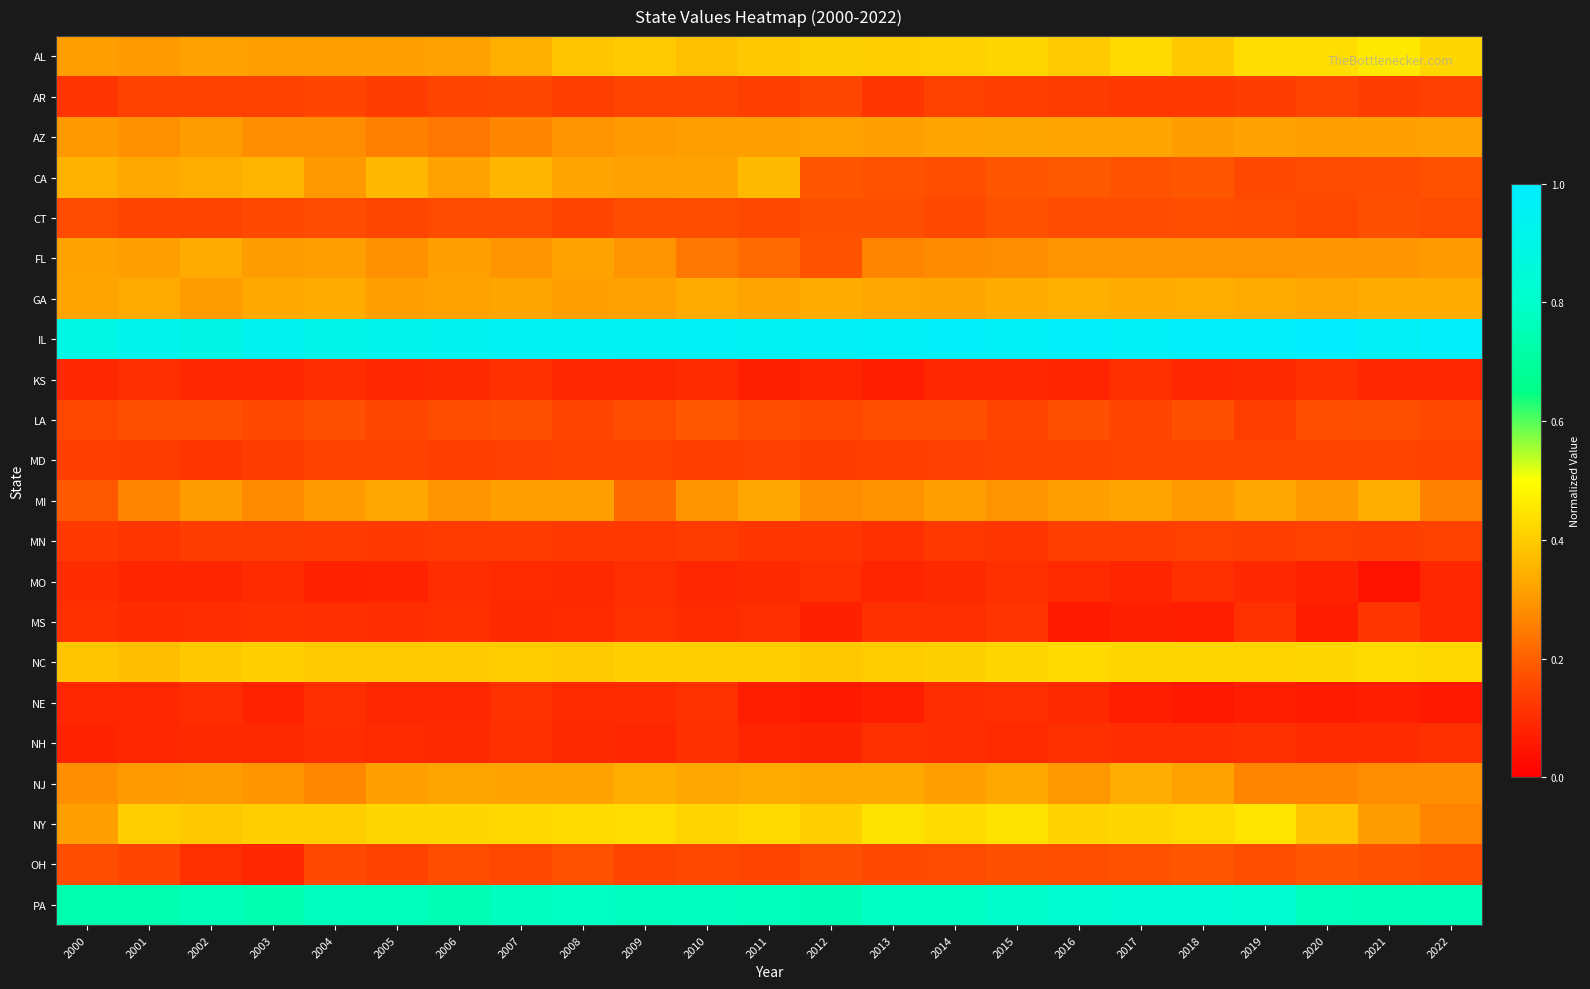

Count the number of data series in this chart.

22